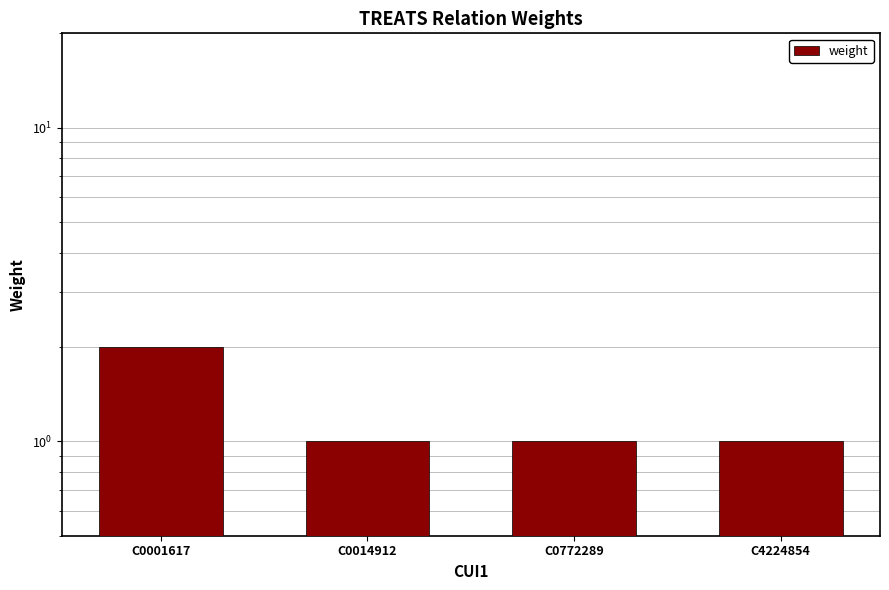

How many series are shown in this chart?

1